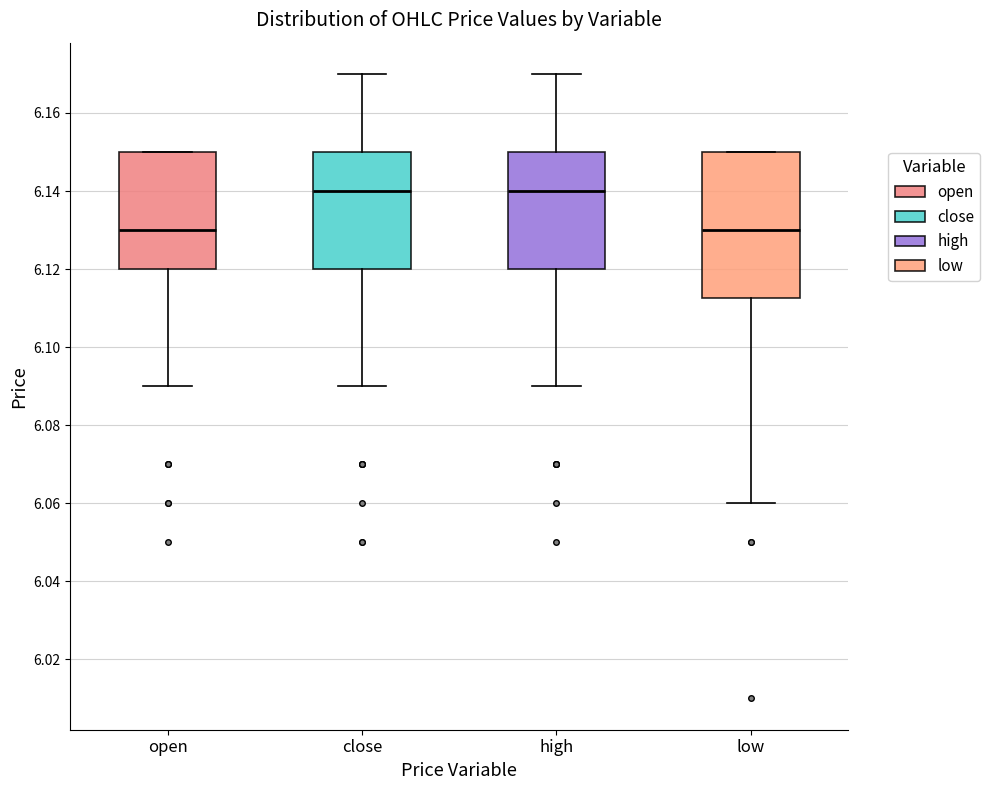

Reading left to right, read every box against the y-axis: the position of its median line, the range the box covers, and the ends of its whiskers. The values are not printed on the chart, so give them approximately, as read against the axis.

open: median 6.130, box 6.120 to 6.150, whiskers 6.090 to 6.150
close: median 6.140, box 6.120 to 6.150, whiskers 6.090 to 6.170
high: median 6.140, box 6.120 to 6.150, whiskers 6.090 to 6.170
low: median 6.130, box 6.112 to 6.150, whiskers 6.060 to 6.150